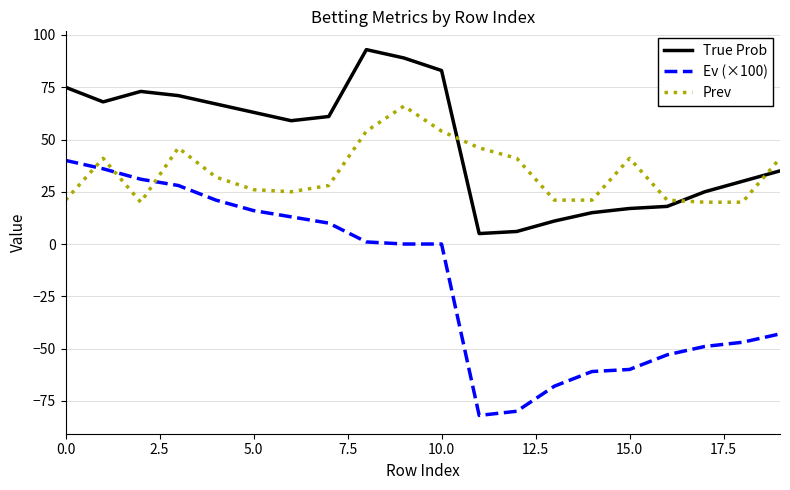

How many times do True Prob and Prev cross each other?

3